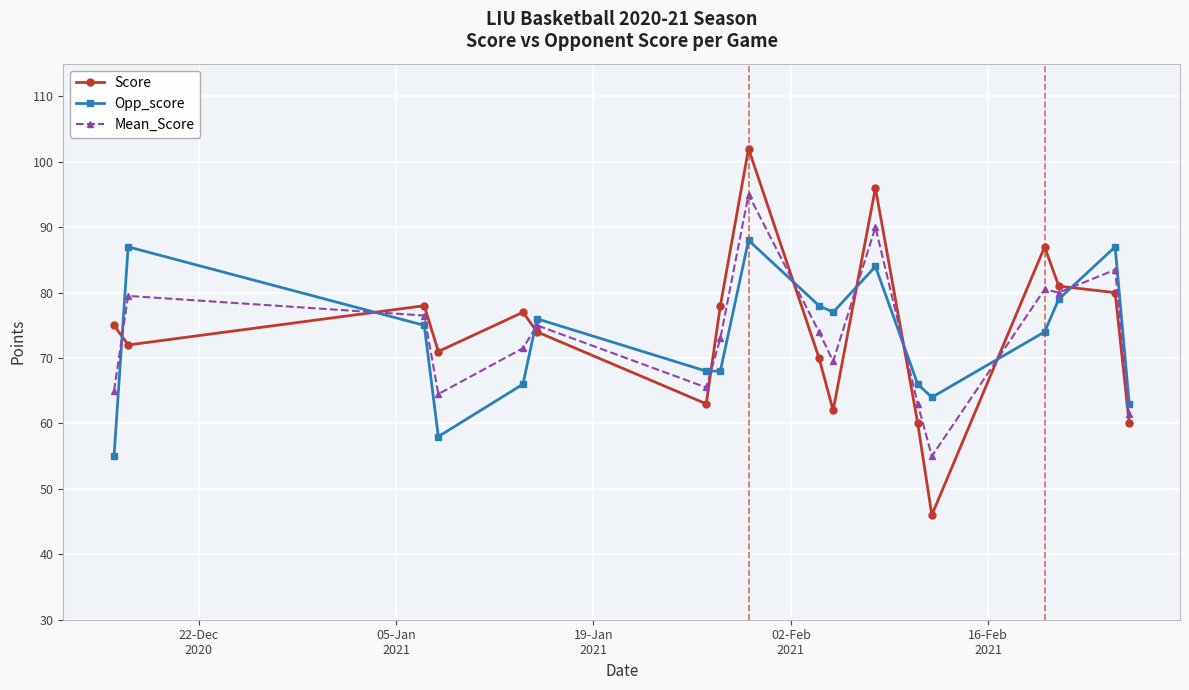

What is the minimum value for Mean_Score?

55.0